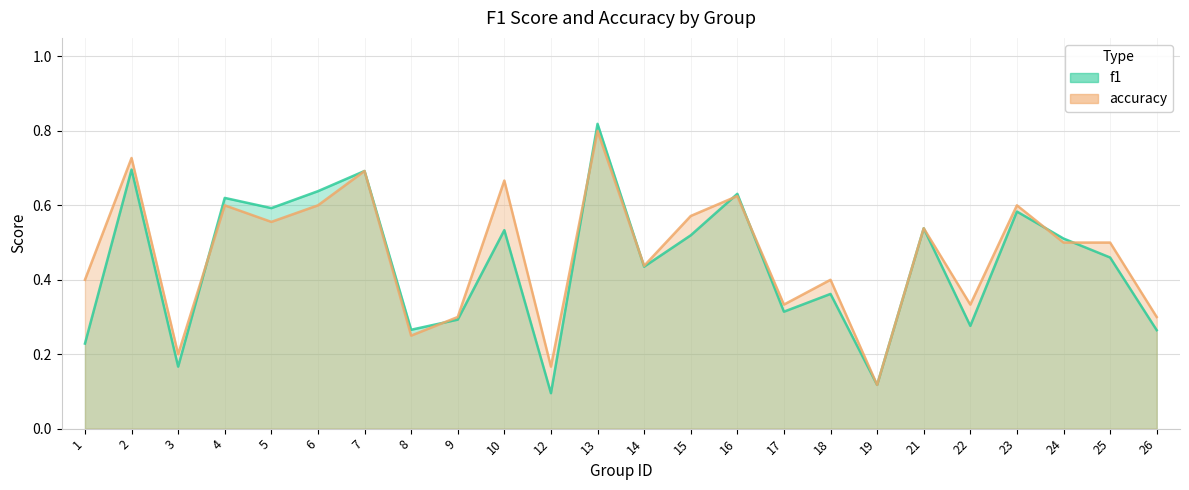

What is the sum of the f1 values at 5 and 15?

1.1